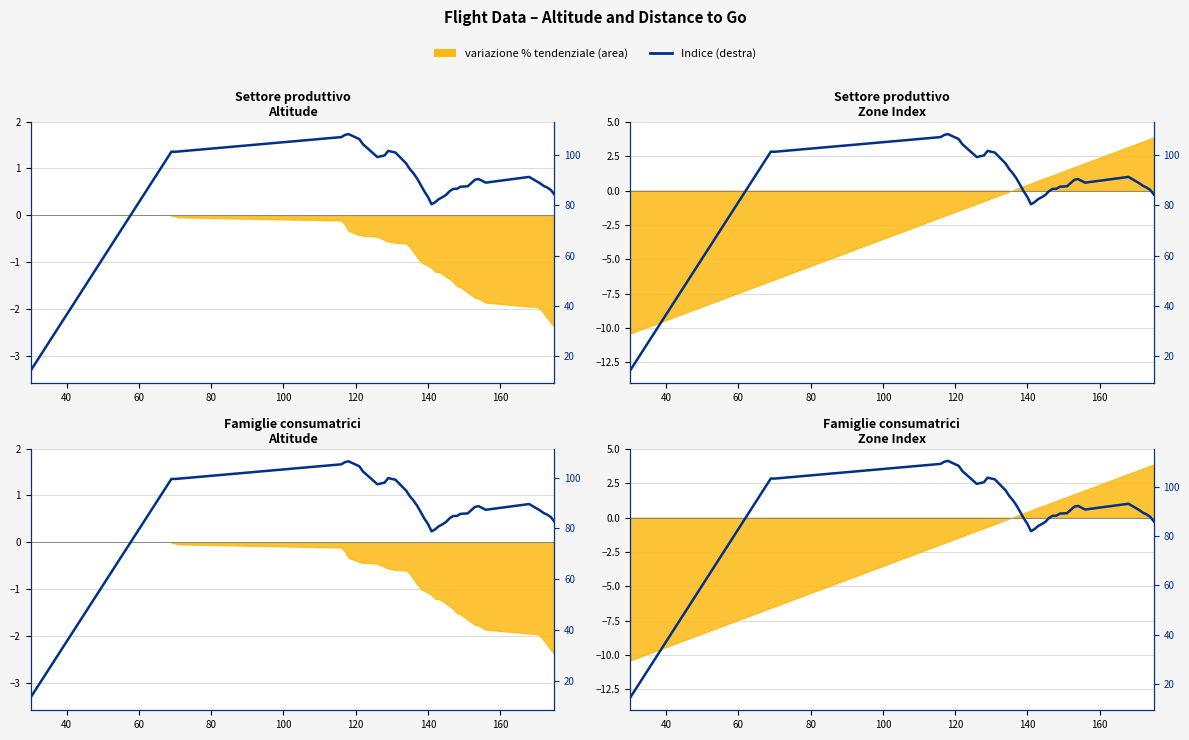

Approximately how many times larger is the value at 37 compared to 39?

1.0